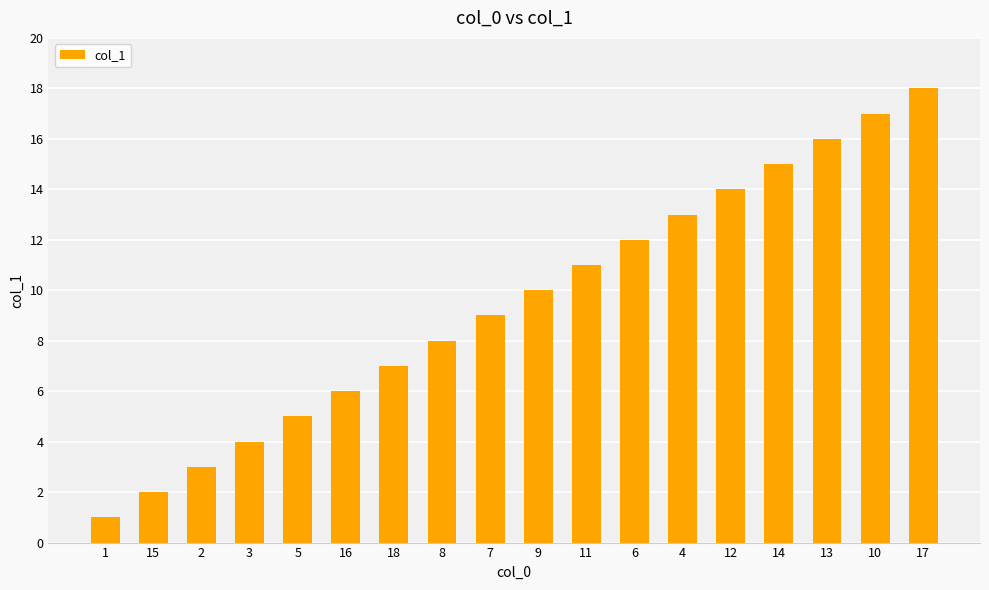

Which label corresponds to the smallest value in the chart?

1